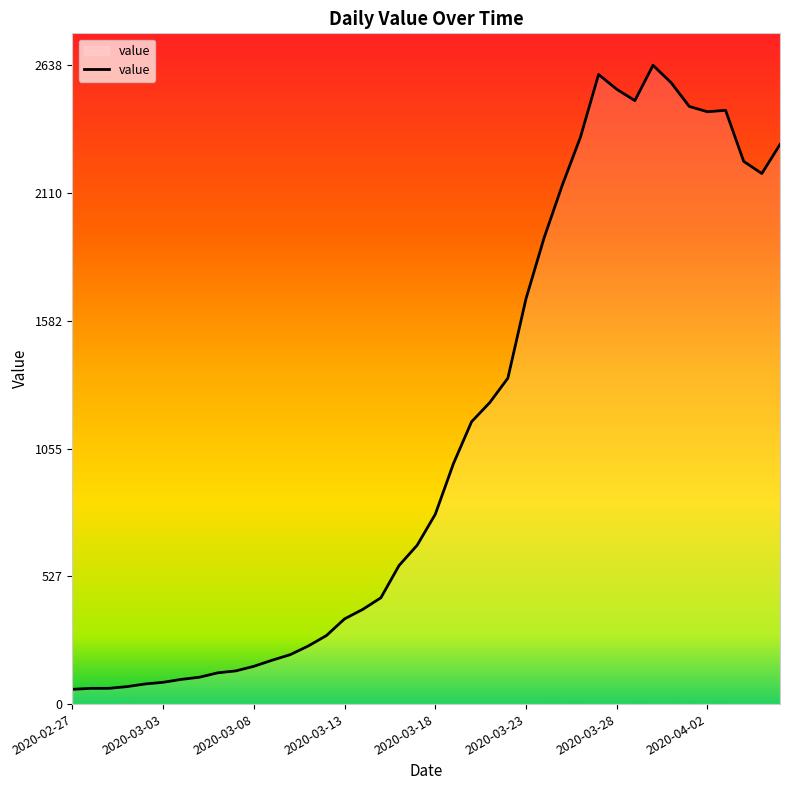

How many lines are shown in the chart?

1